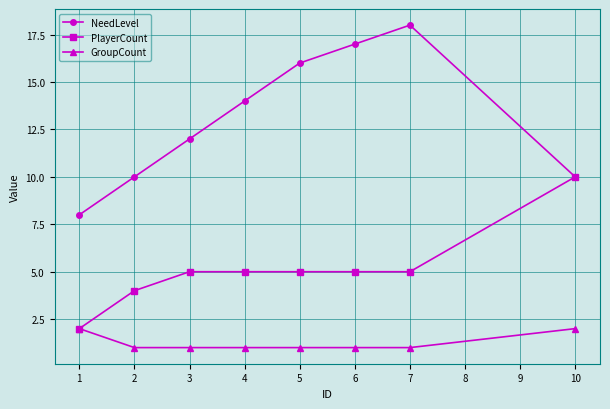

What is the greatest value displayed?

18